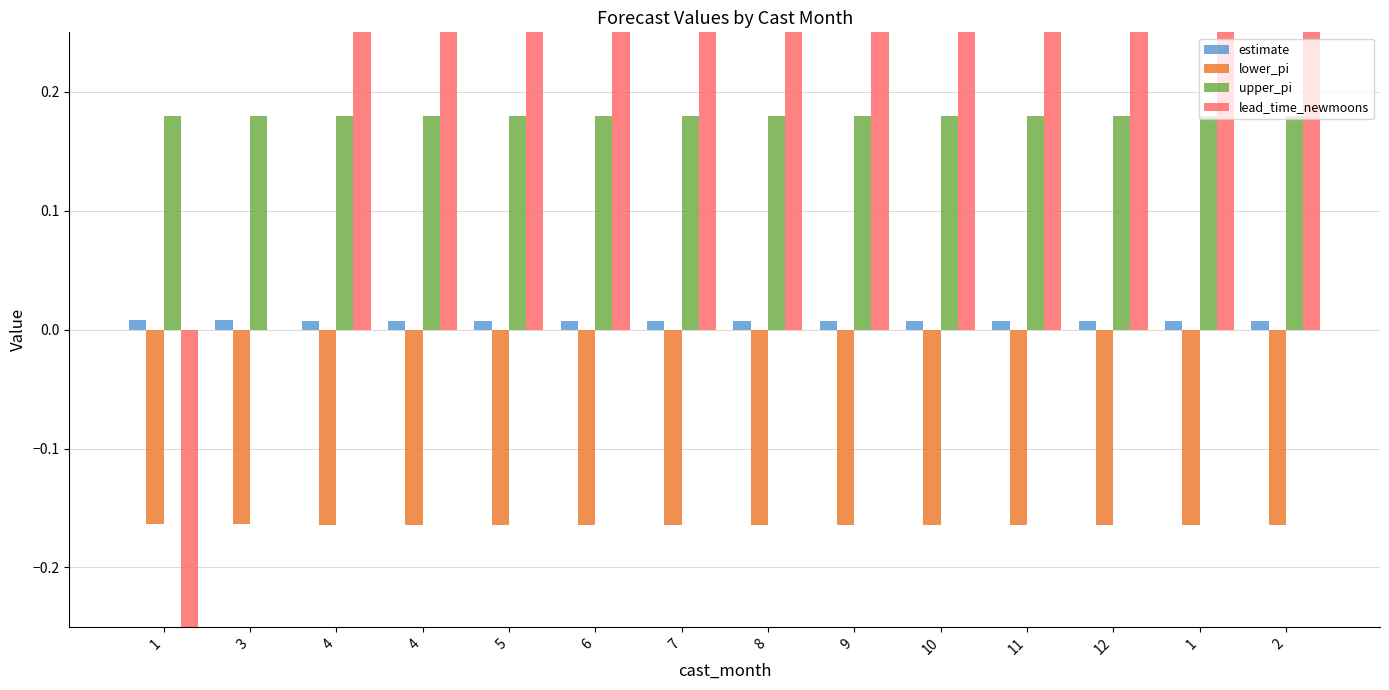

Is it true that upper_pi equals 0.1 at 10?

False